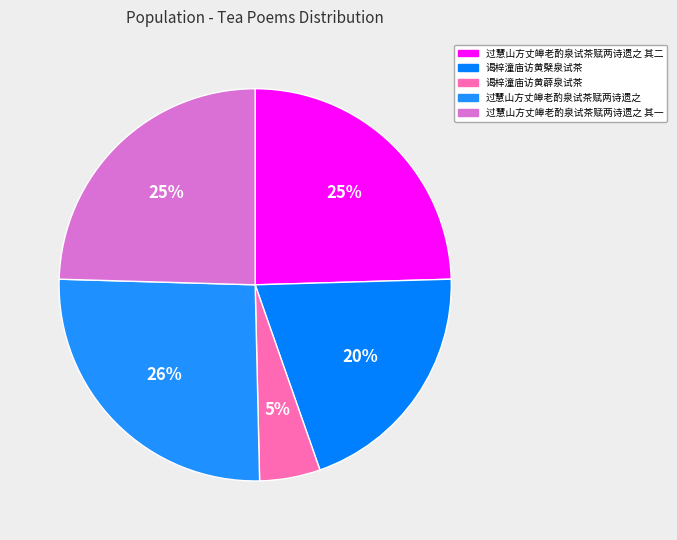

Count the number of slices in the pie.

5